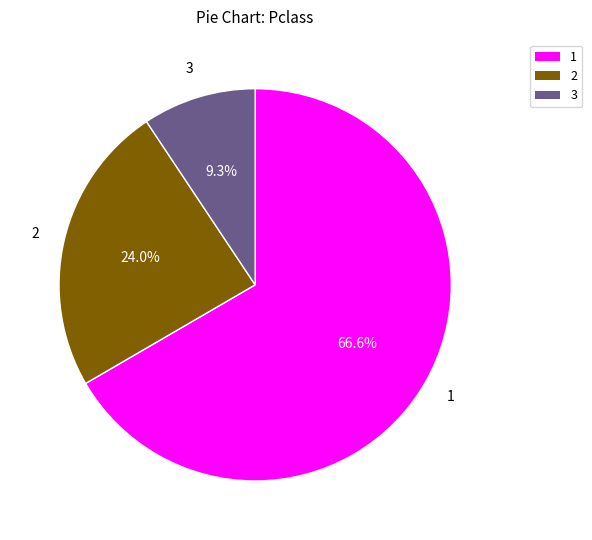

How many slices are in this pie chart?

3